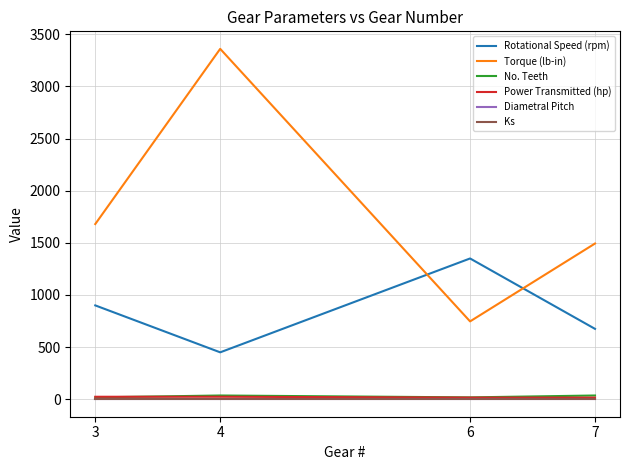

What is the minimum value shown in the chart?

0.5